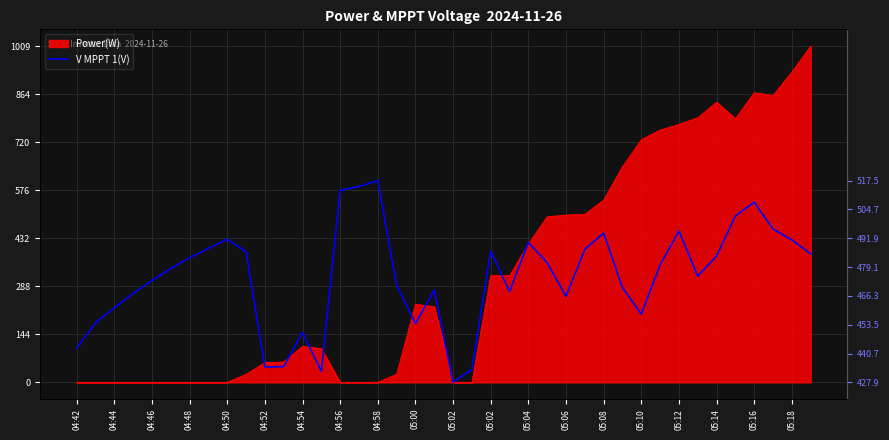

Does the chart have visible grid lines?

Yes